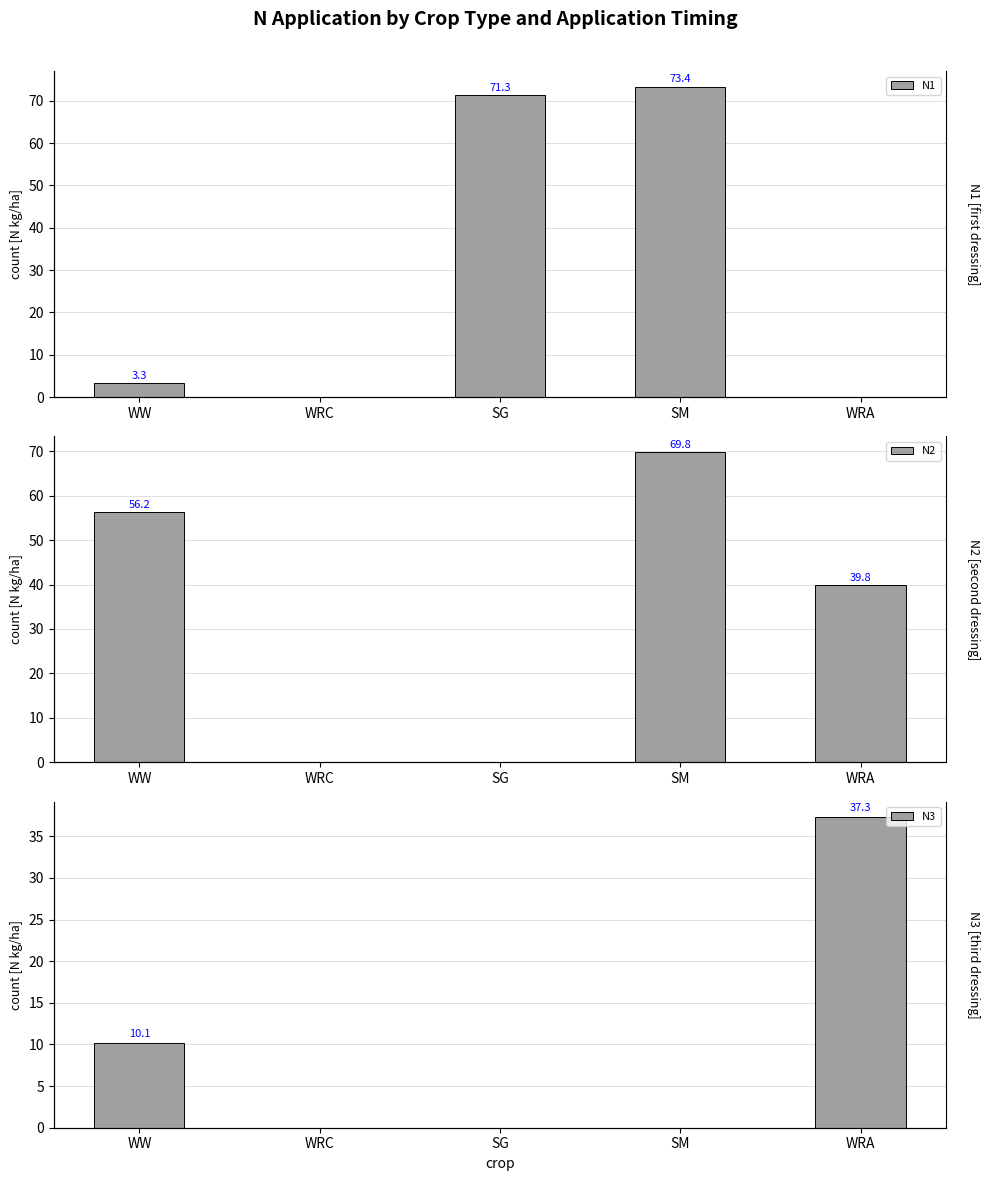

Is the value of N1 at SG greater than the value of N3 at SG?

Yes